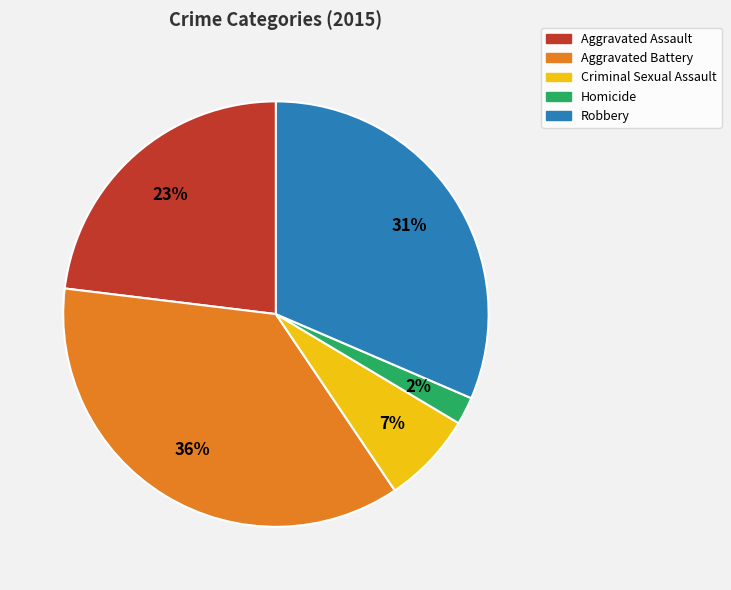

Is Criminal Sexual Assault the majority of the pie?

No